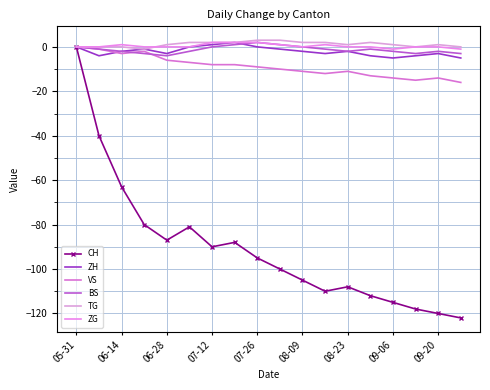

What is the value of the TG point at the 9th from the left?

3